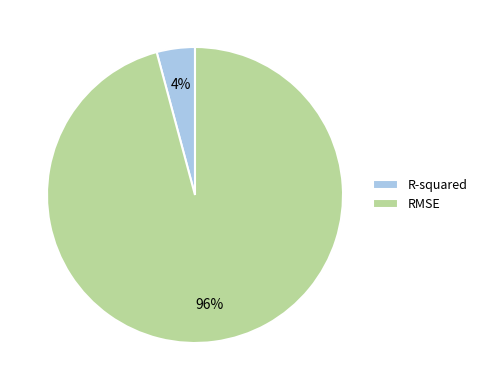

Is it true that RMSE is 96% of the pie?

True